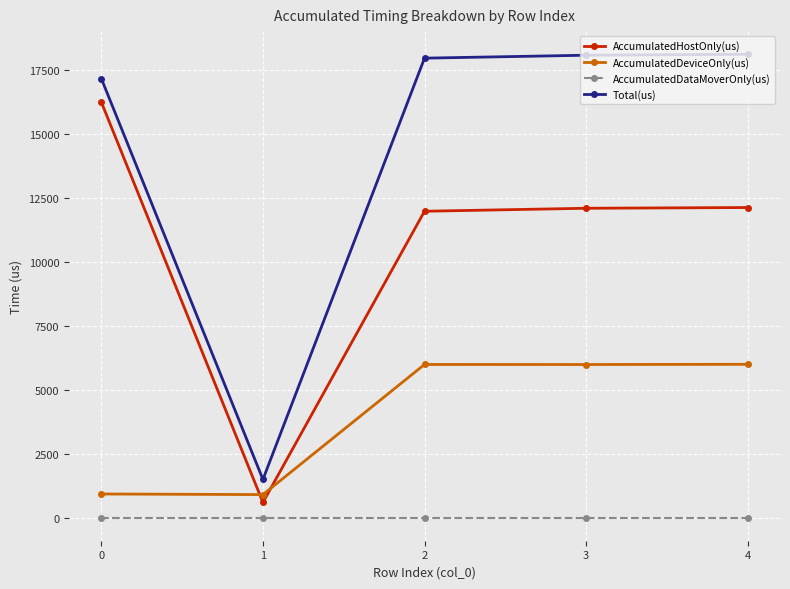

At how many categories does at least one series exceed 14521?

4